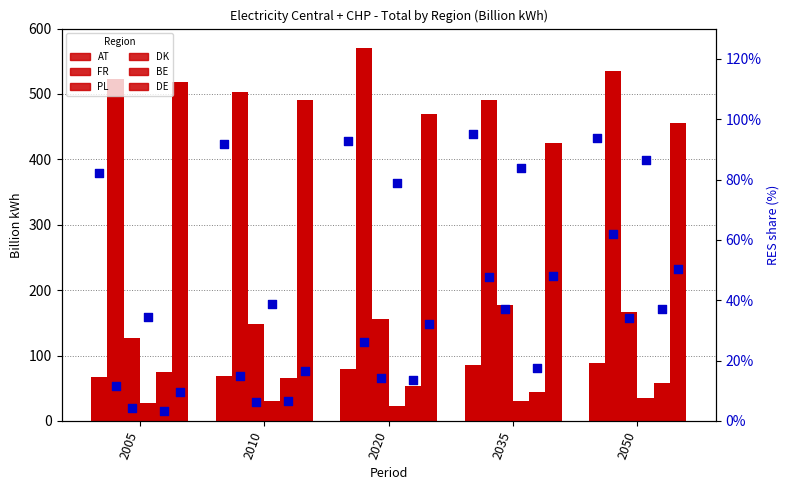

What are all the series names shown in the legend?

AT, FR, PL, DK, BE, DE